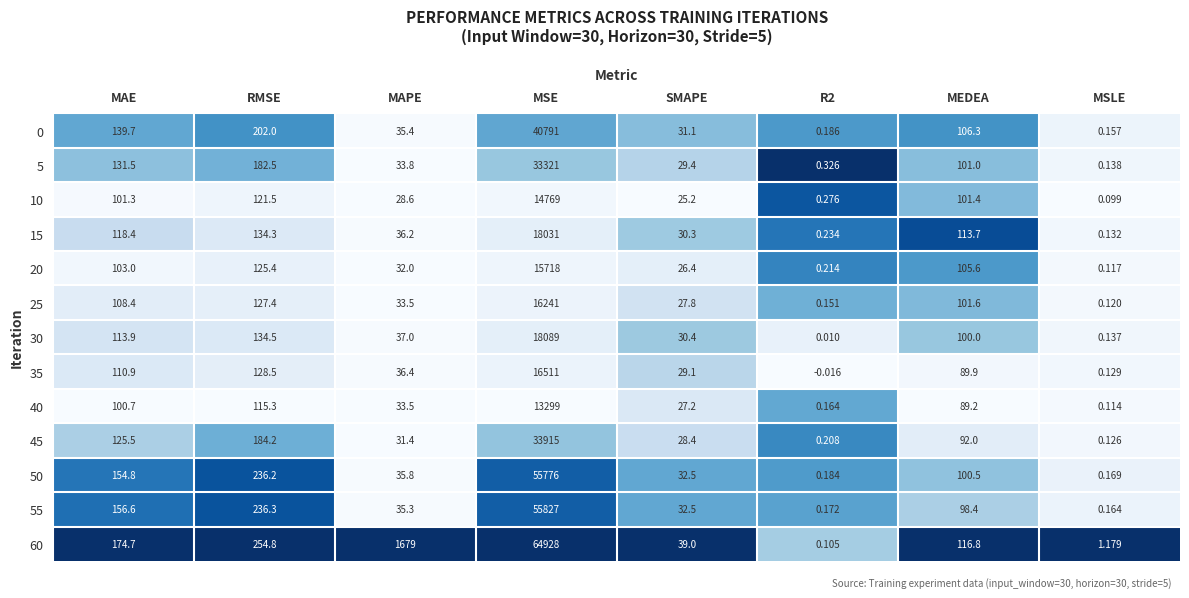

Which category has the highest value across all series?

MSE